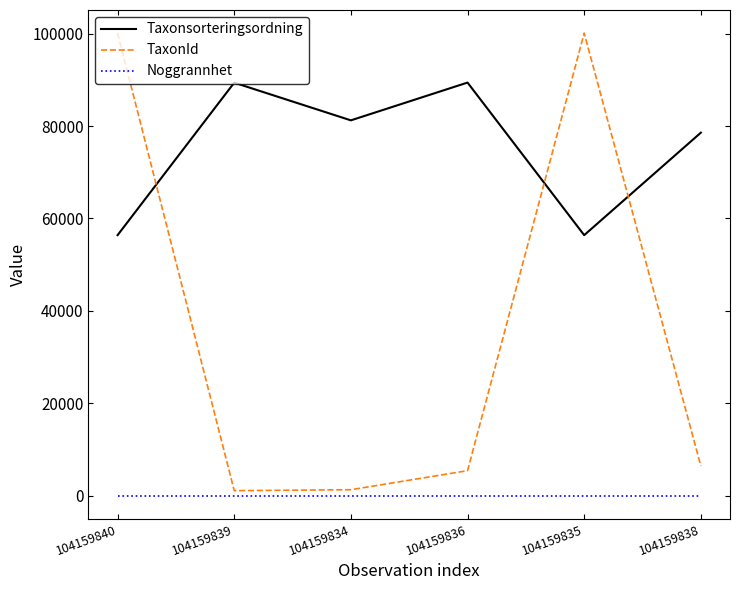

Which series has the largest range (max minus min)?

TaxonId